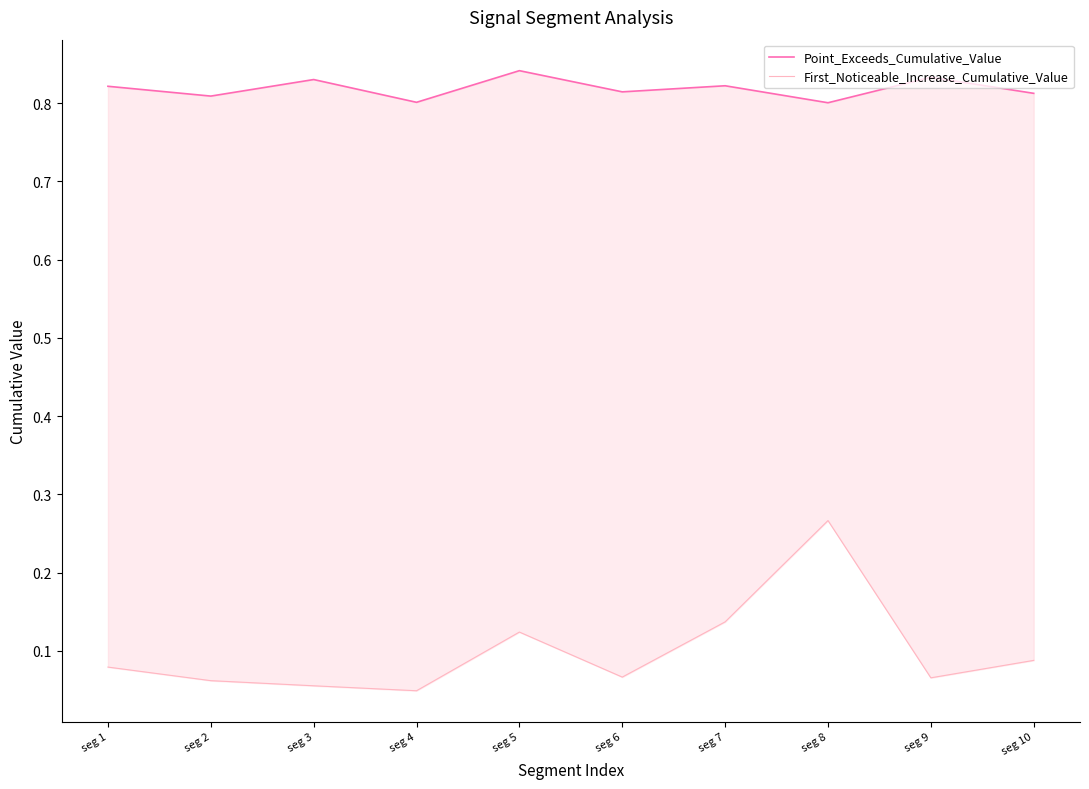

What are all the series names shown in the legend?

Point_Exceeds_Cumulative_Value, First_Noticeable_Increase_Cumulative_Value